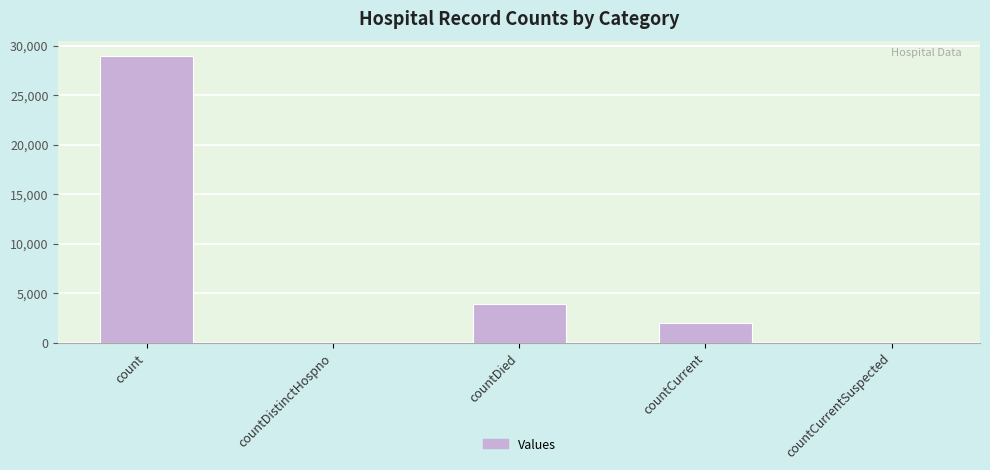

How many categories are shown in the chart?

5